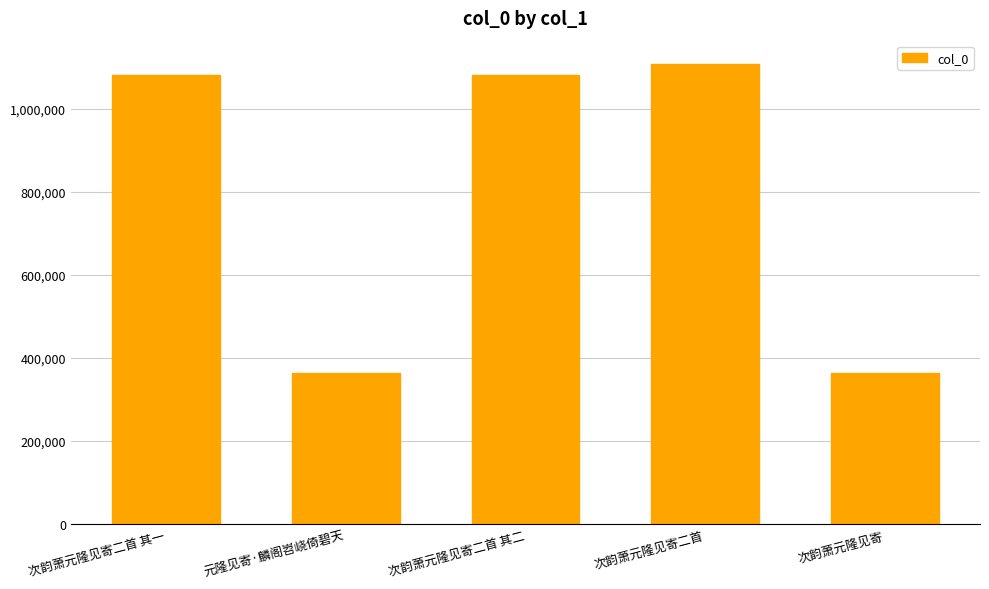

What is the value of the 5th bar from the left?

363659